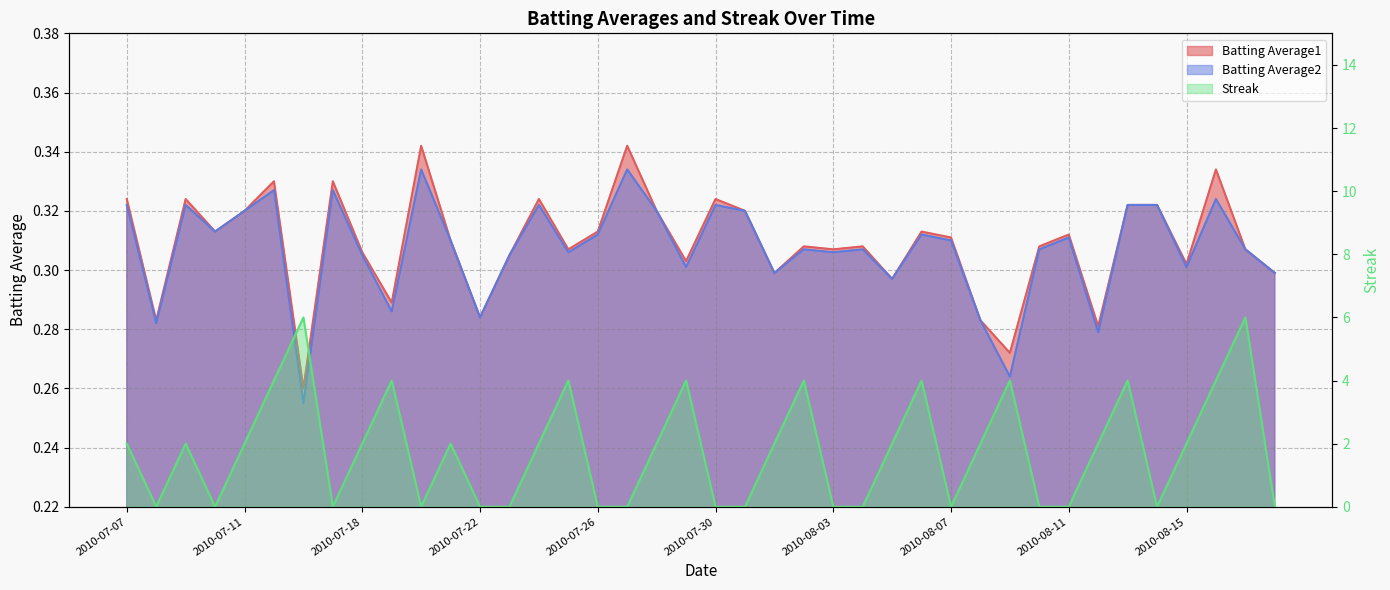

Which label corresponds to the smallest value in the chart?

2010-07-08